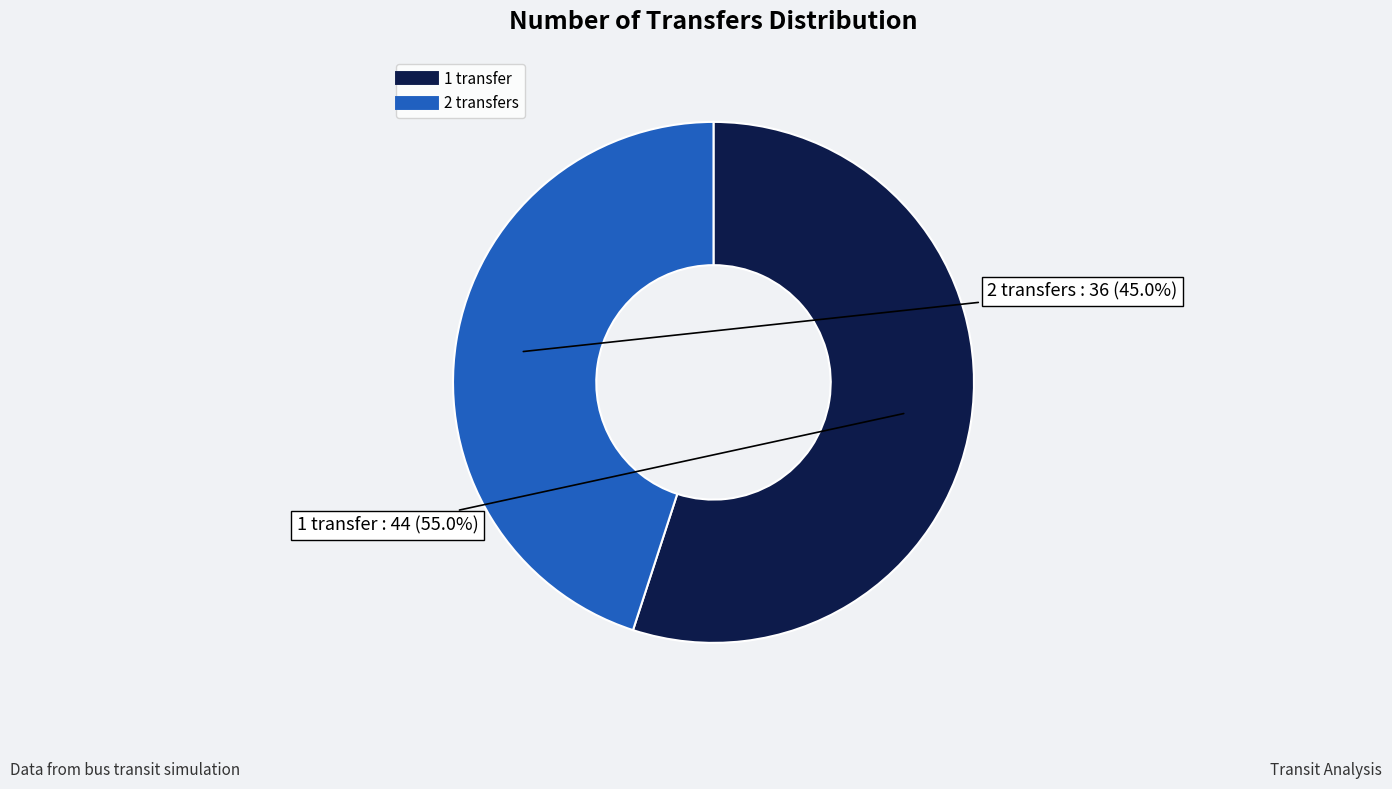

Which category has the biggest portion of the pie?

1 transfer